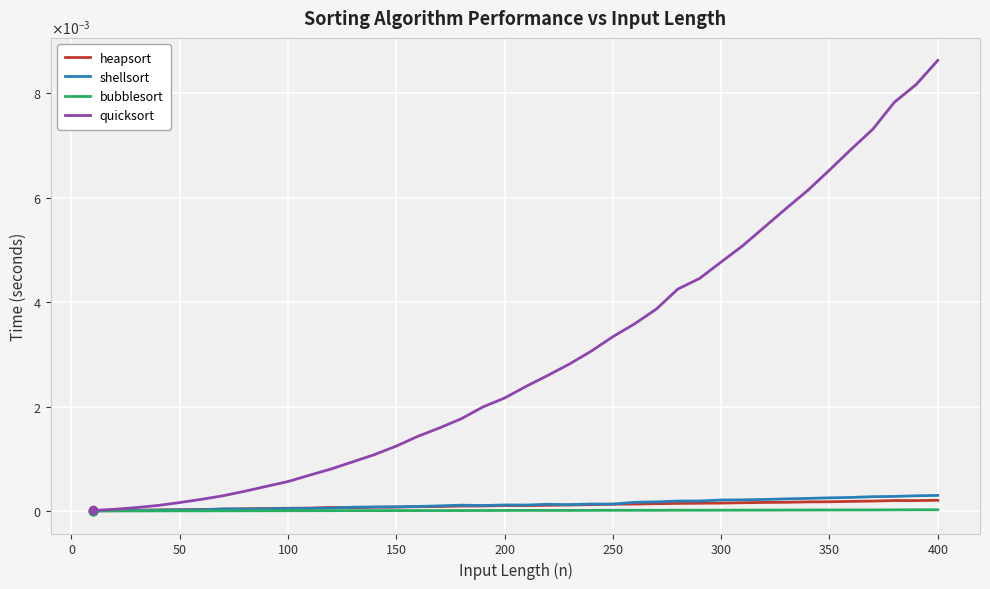

True or false: heapsort and quicksort cross at least once.

False